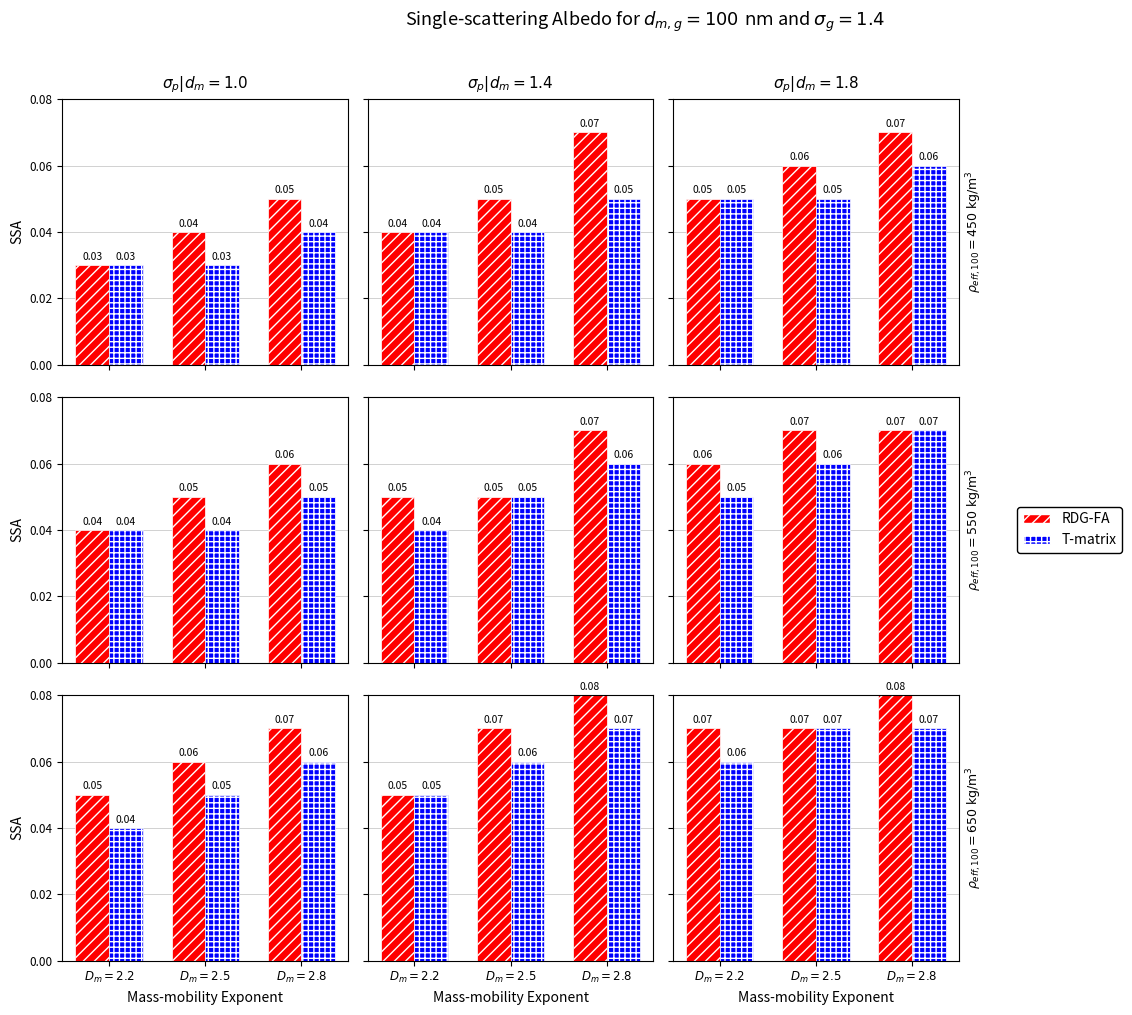

What is the maximum value for RDG-FA?

0.1